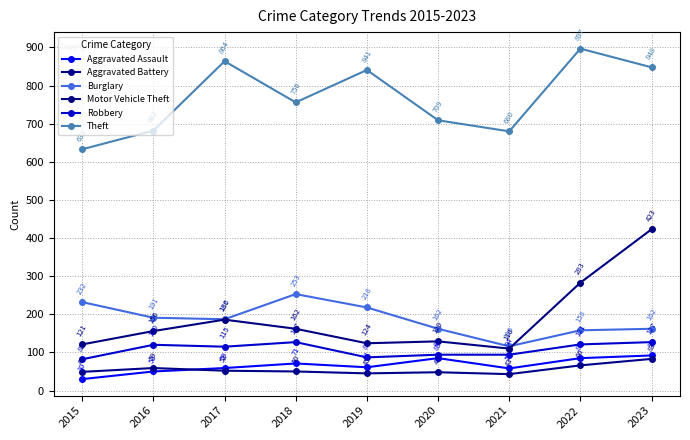

At which label is Burglary closest to 184?

2017